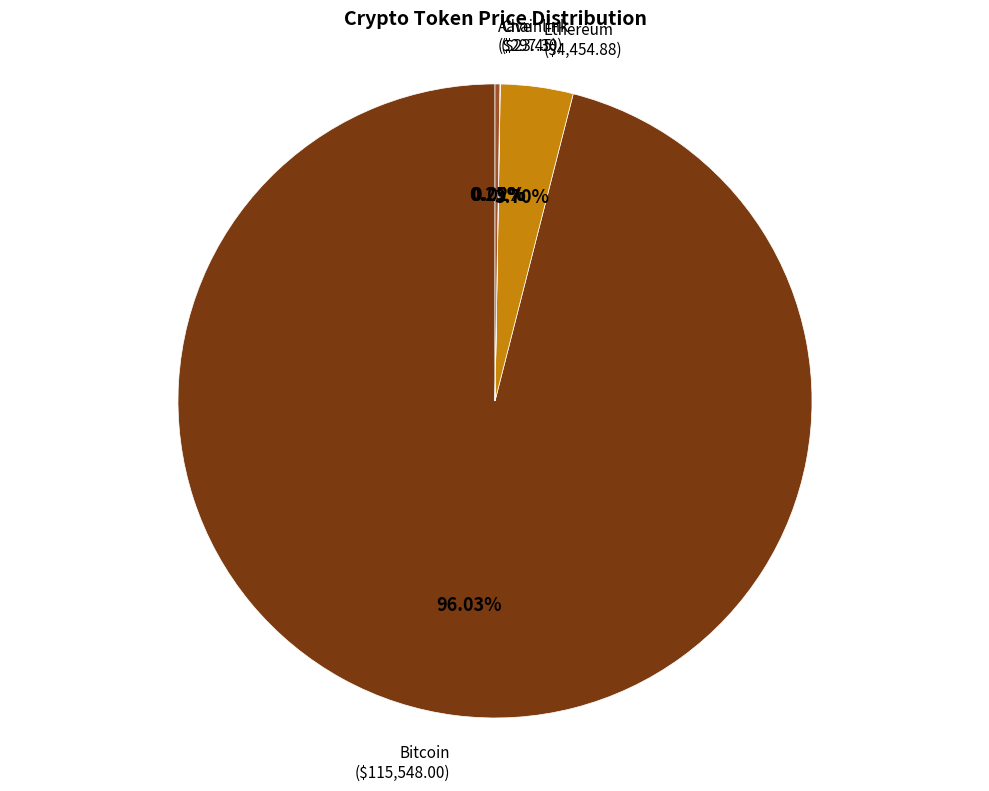

Is there a majority slice in this chart?

Yes